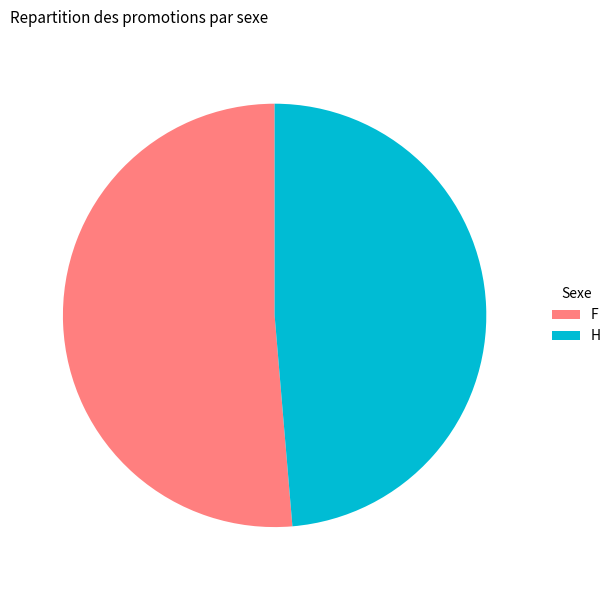

Is it true that H is 49% of the pie?

True